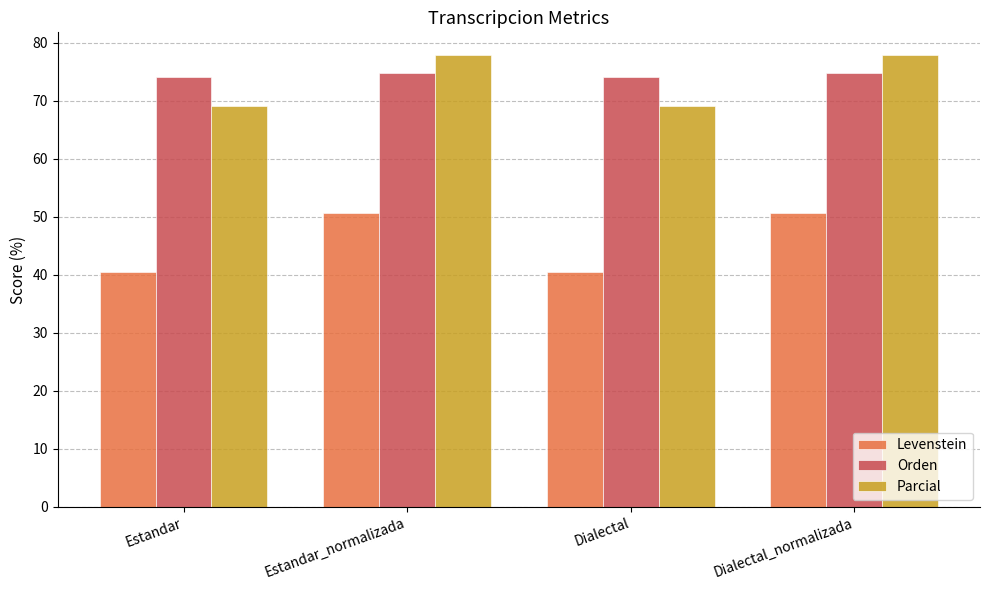

What is the minimum value for Orden?

74.1